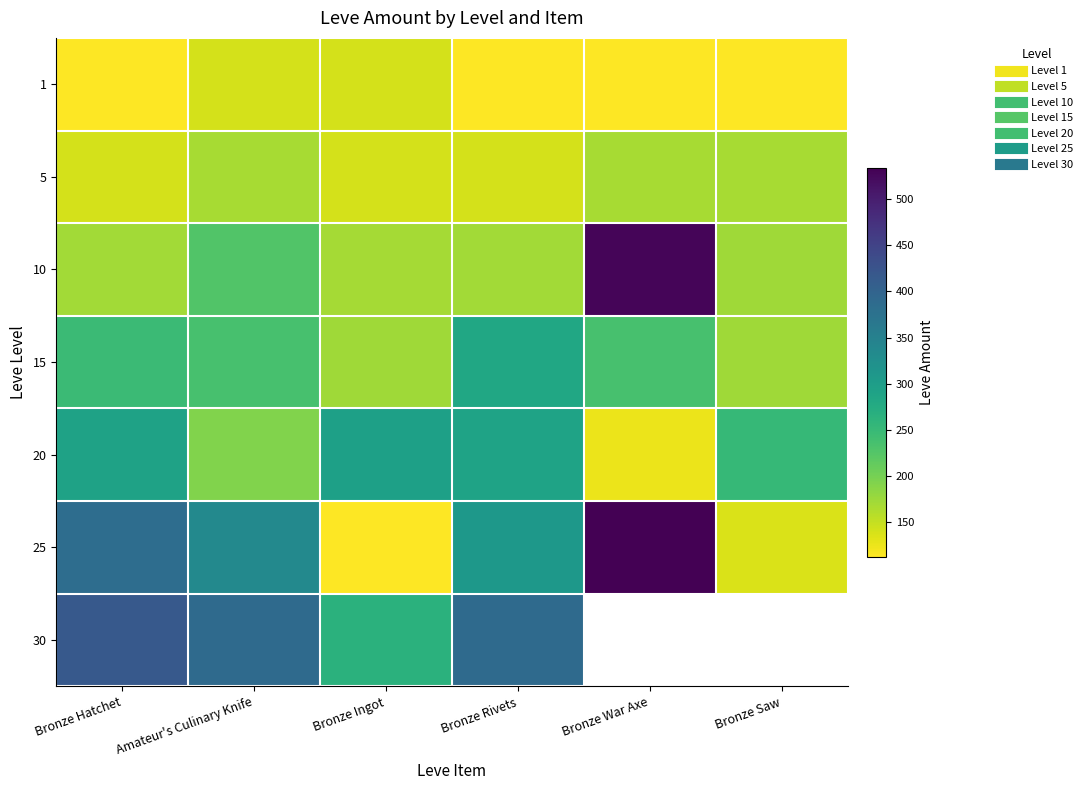

Which series changed the most between Bronze War Axe and Bronze Saw?

25